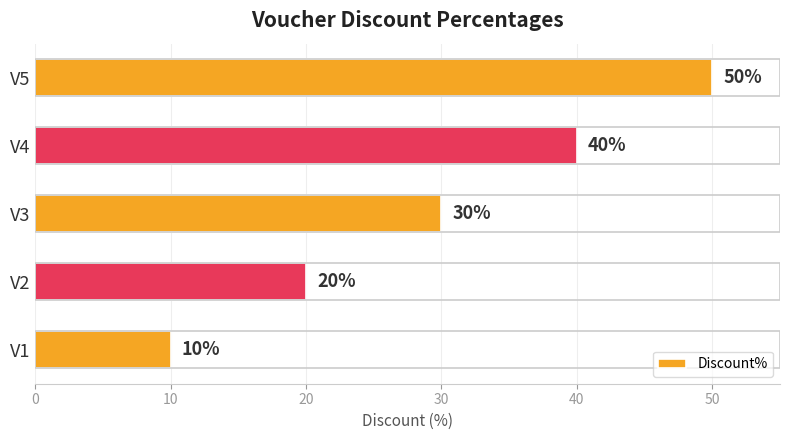

Which label corresponds to the largest value in the chart?

V5